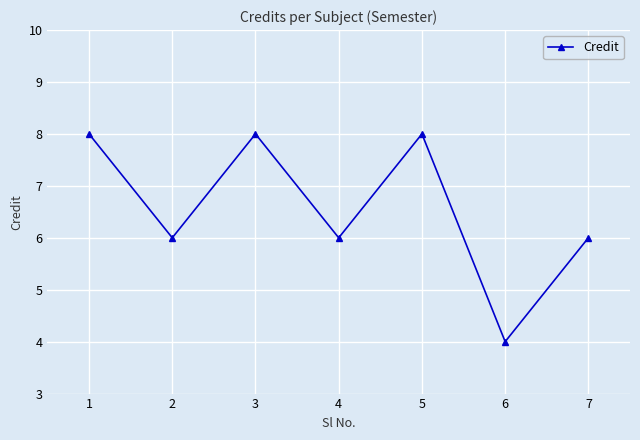

True or false: the data shows 6 at 2.

True